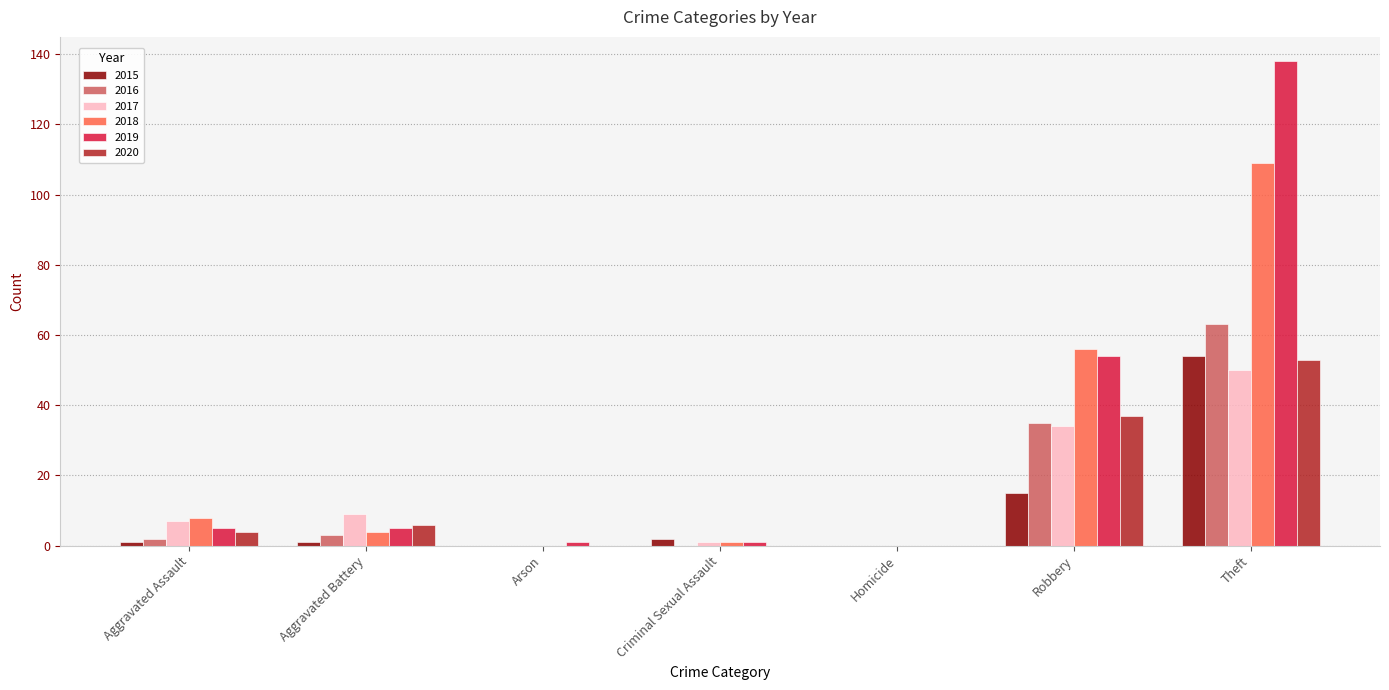

The value of 2016 at Criminal Sexual Assault is 21. True or false?

False